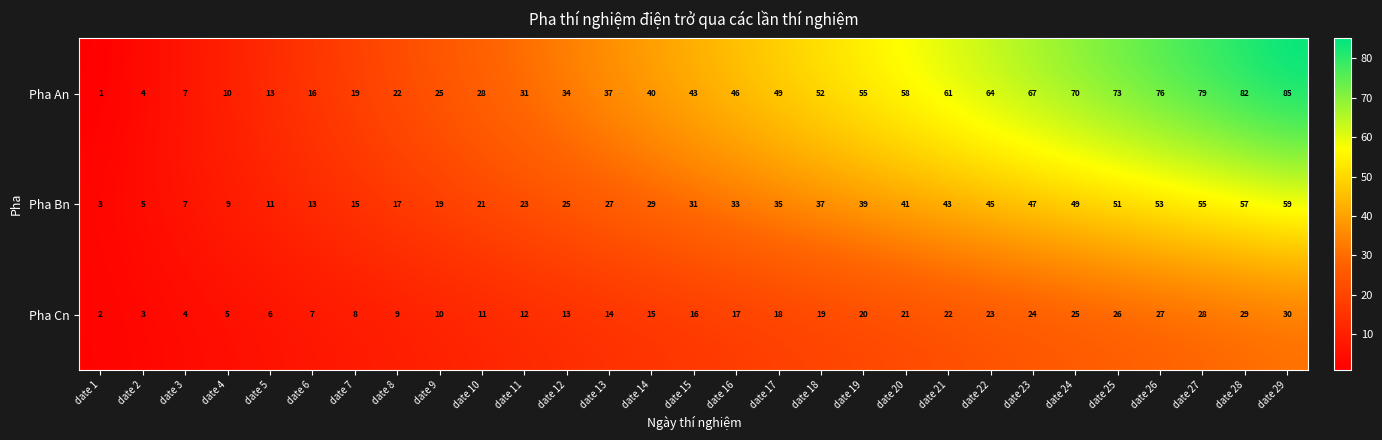

At which category is the sum across all series the highest?

date 29